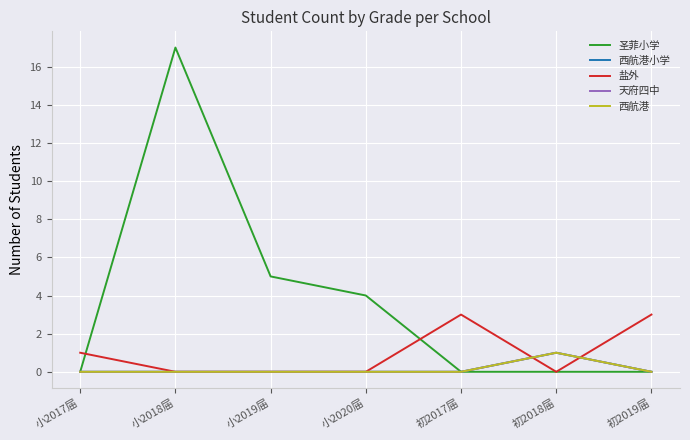

Reading left to right, transcribe all the data shown in this chart.

圣菲小学: 0	17	5	4	0	0	0
西航港小学: 0	0	0	0	0	1	0
盐外: 1	0	0	0	3	0	3
天府四中: 0	0	0	0	0	1	0
西航港: 0	0	0	0	0	1	0